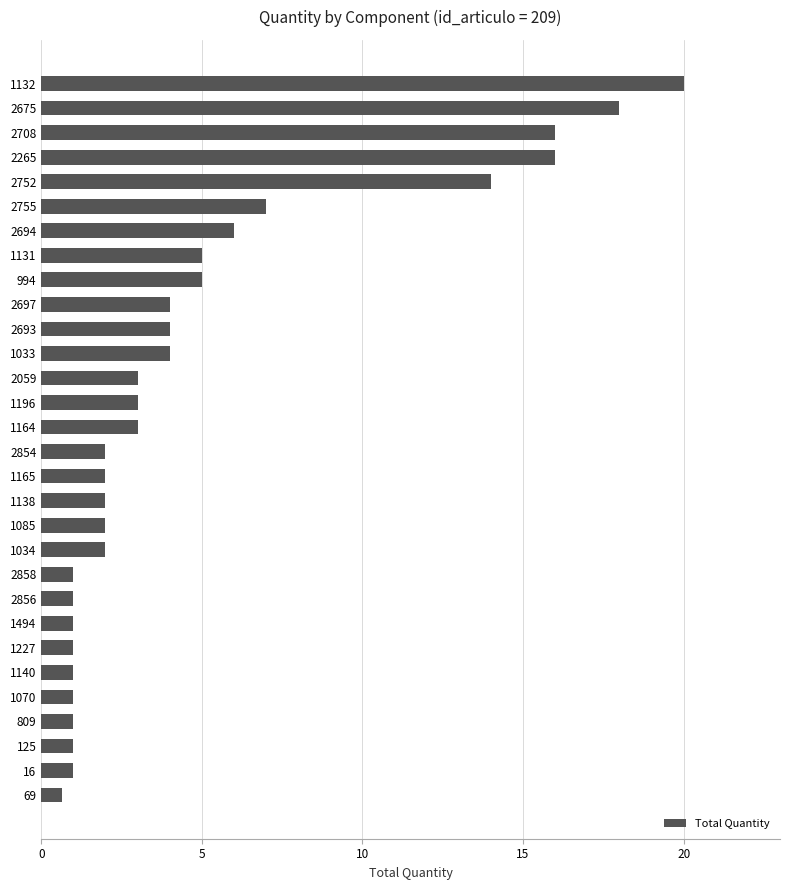

What is the smallest value displayed?

0.7